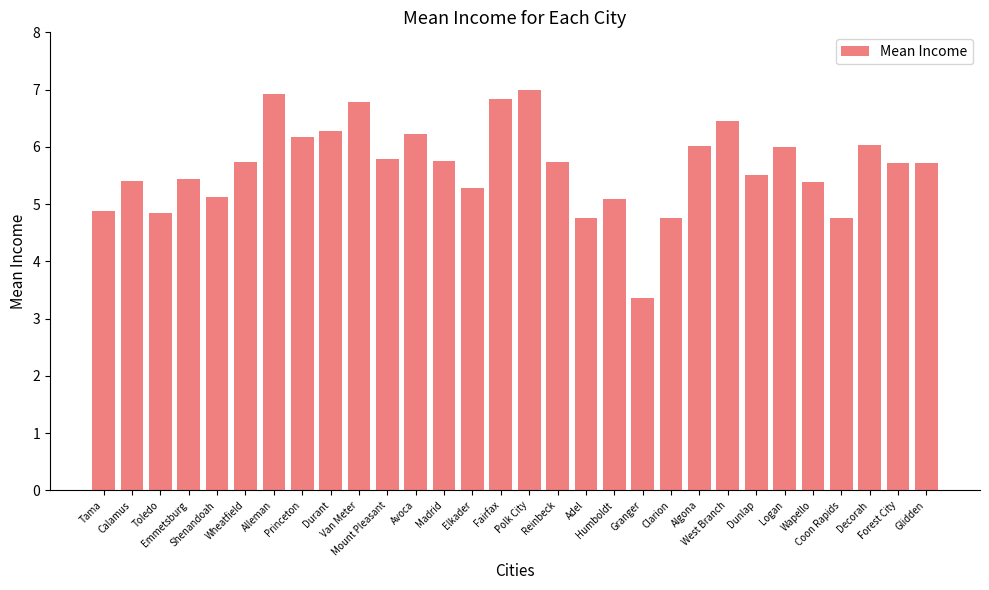

True or false: the data shows 1.1 at Shenandoah.

False